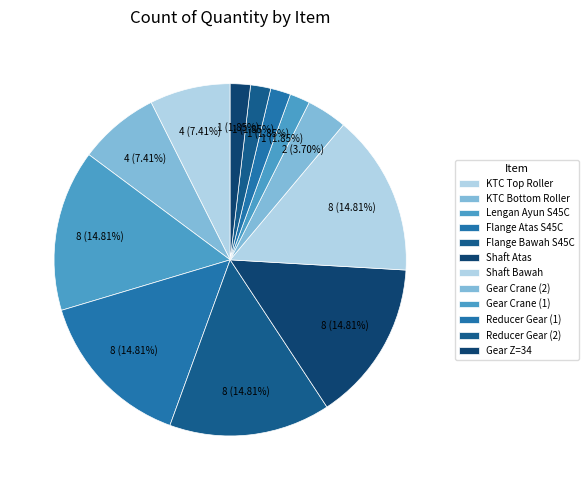

How many segments does this pie chart have?

12